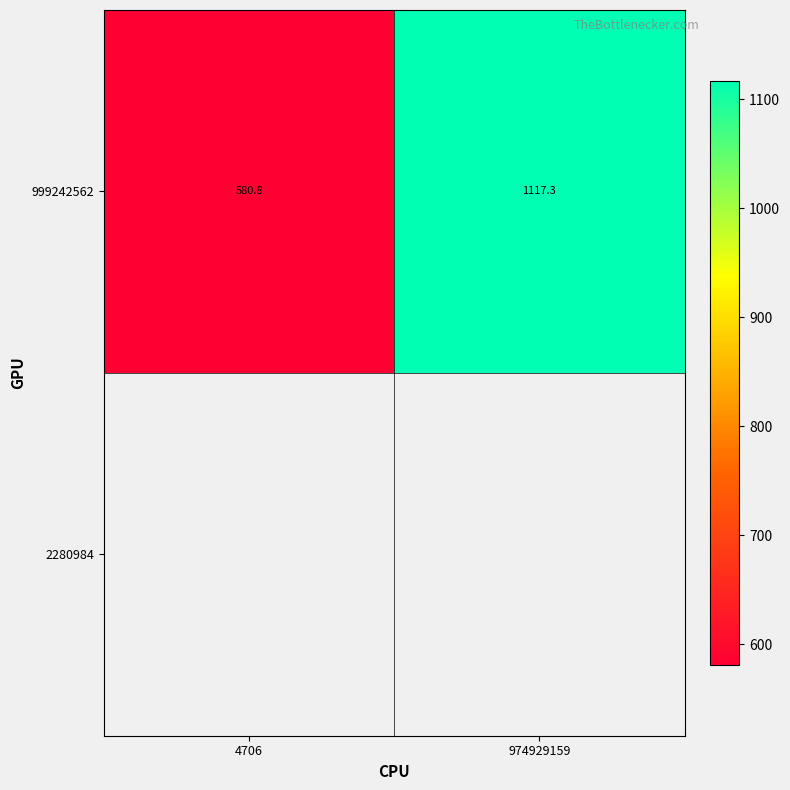

List the labels in order of value, largest first.

974929159, 4706